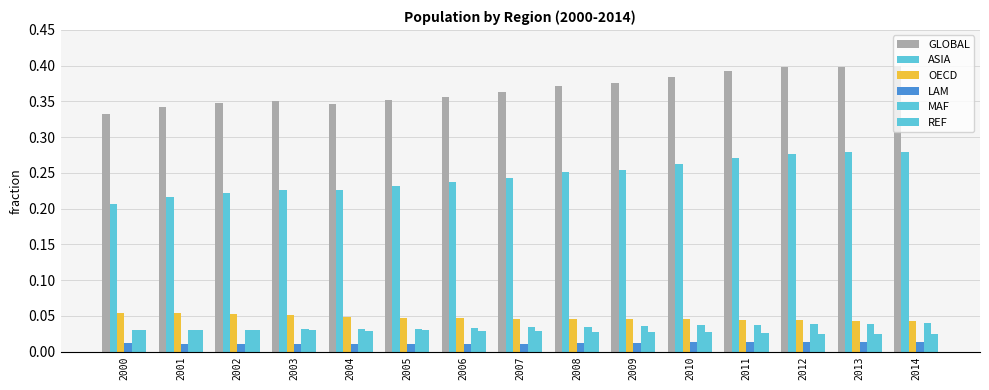

At which category is the sum across all series the highest?

2014